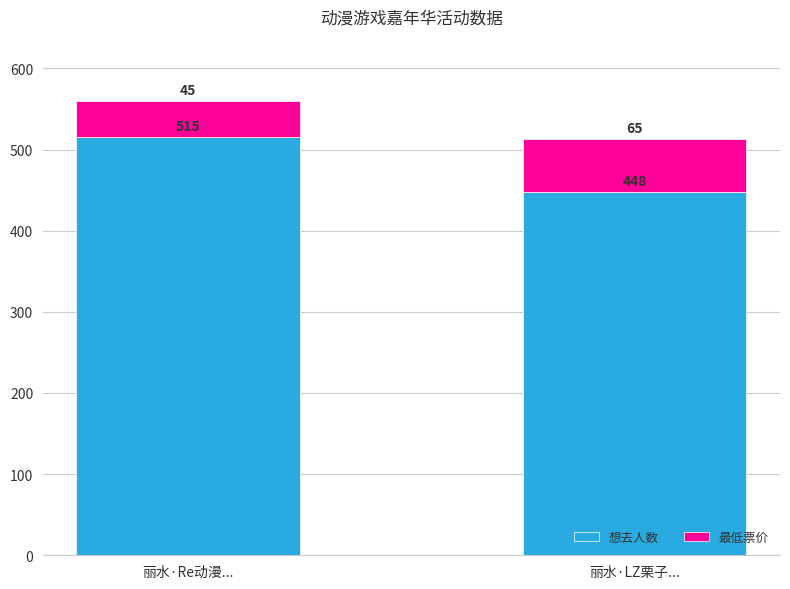

Does the chart contain any negative values?

No